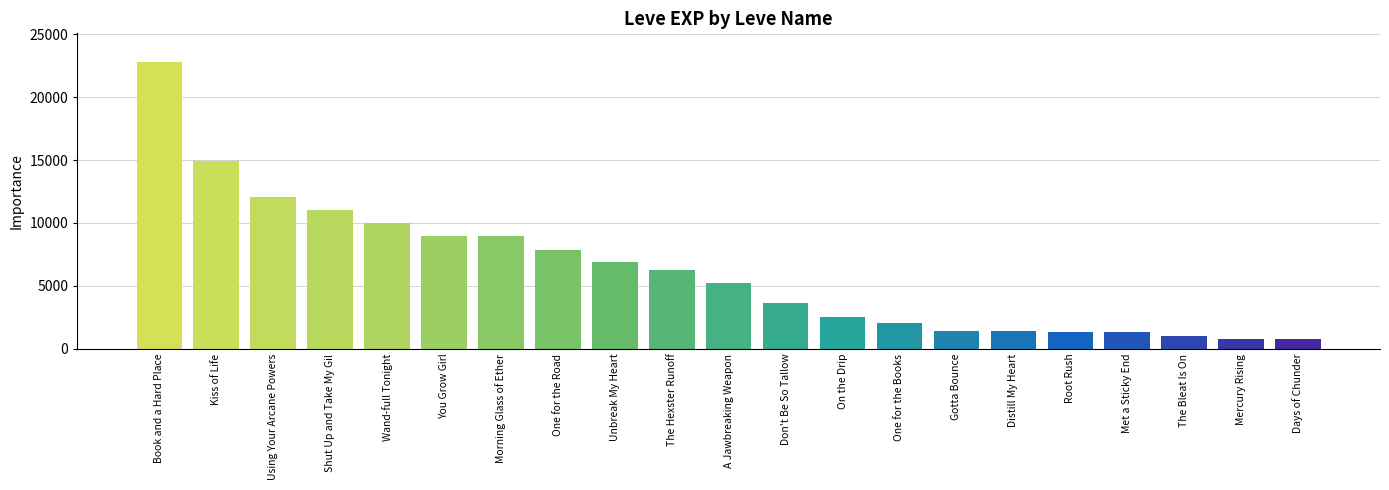

True or false: the data shows 3884 at The Hexster Runoff.

False